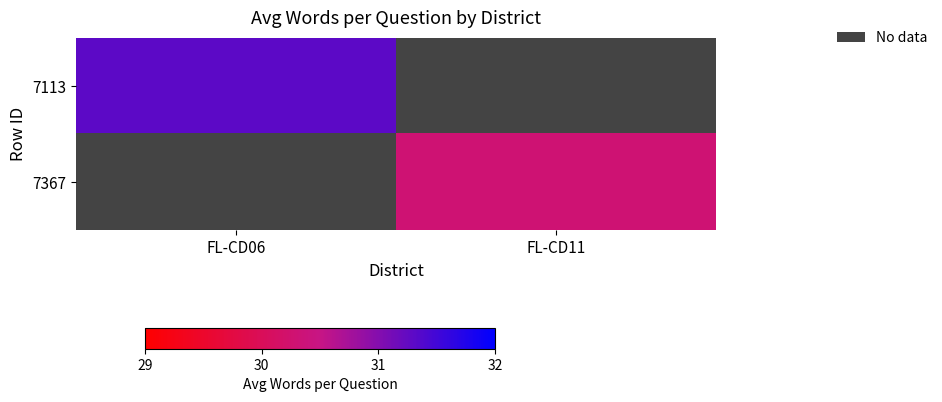

How many categories are shown in the chart?

2